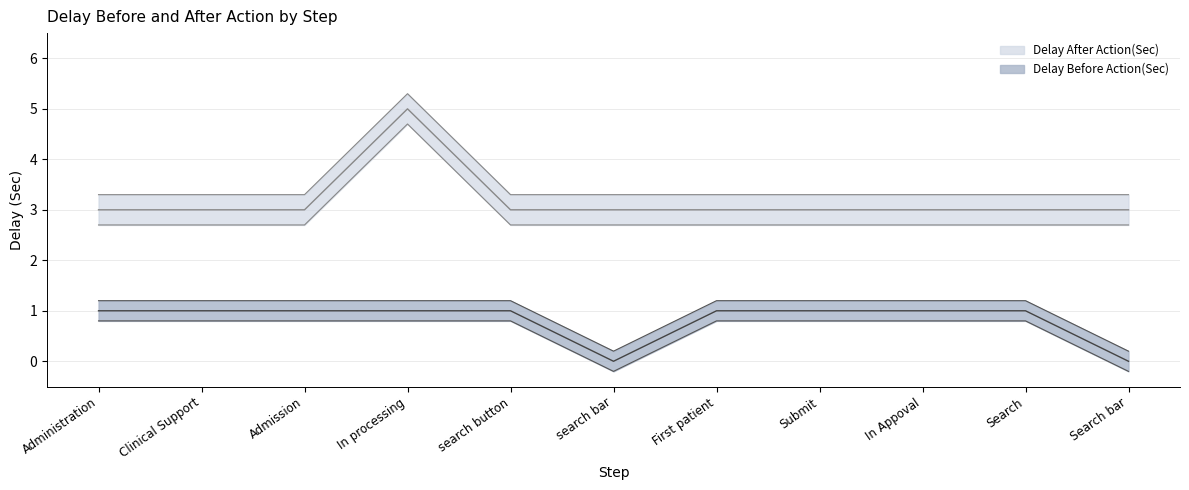

Count the Delay After Action(Sec) values in the range 3 to 4.

10